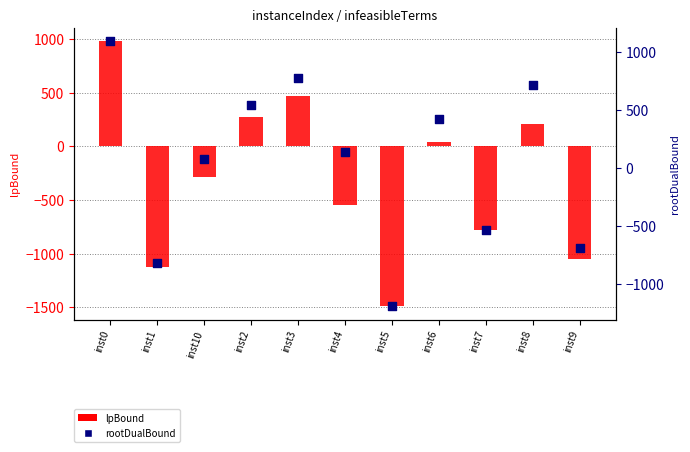

Which series contains the highest Y value?

rootDualBound